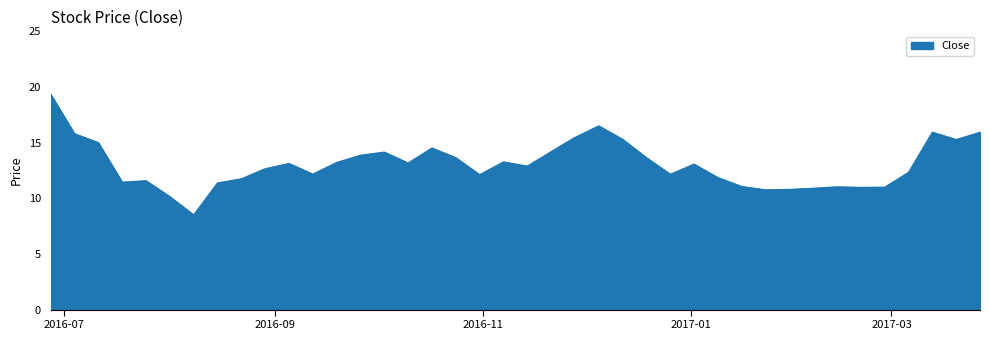

What is the maximum value shown in the chart?

19.4